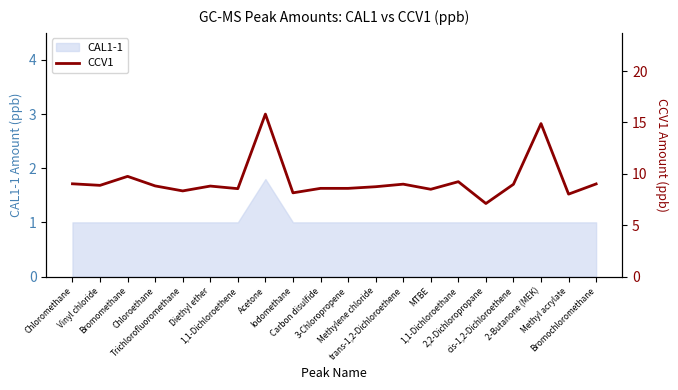

Rank the categories by value from highest to lowest.

Acetone, 2-Butanone (MEK), Bromomethane, 1,1-Dichloroethane, Chloromethane, Bromochloromethane, trans-1,2-Dichloroethene, cis-1,2-Dichloroethene, Vinyl chloride, Chloroethane, Diethyl ether, Methylene chloride, Carbon disulfide, 3-Chloropropene, 1,1-Dichloroethene, MTBE, Trichlorofluoromethane, Iodomethane, Methyl acrylate, 2,2-Dichloropropane